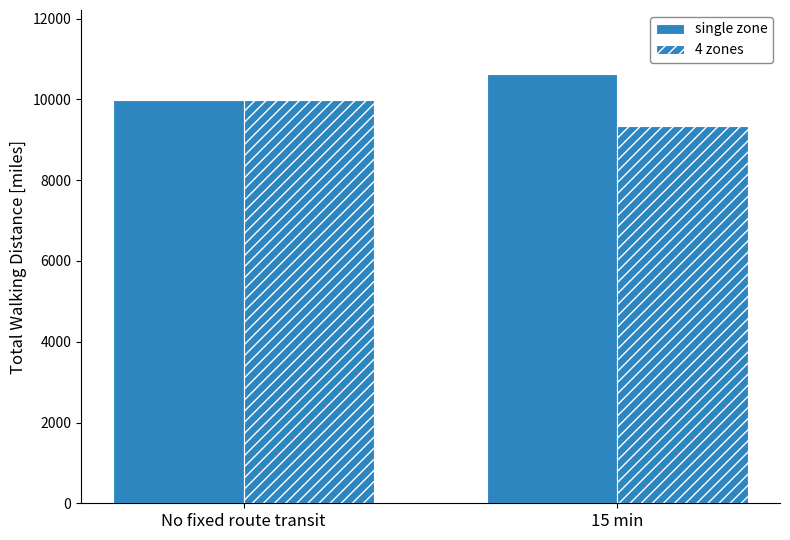

Are the bars horizontal?

No